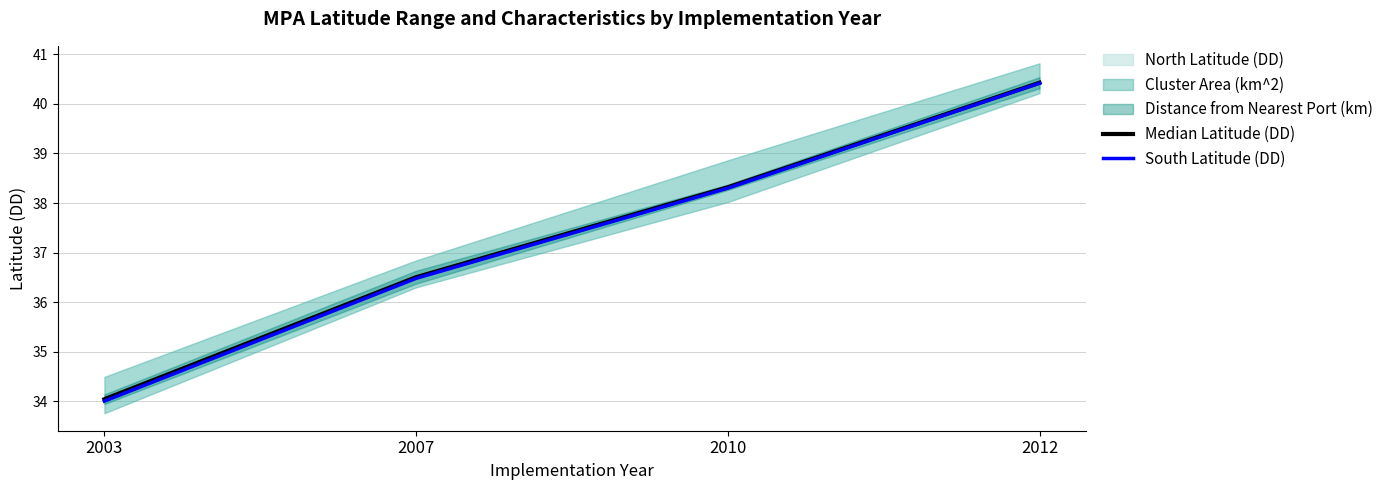

What is the value of the Median Latitude (DD) point at the 3rd from the left?

38.3